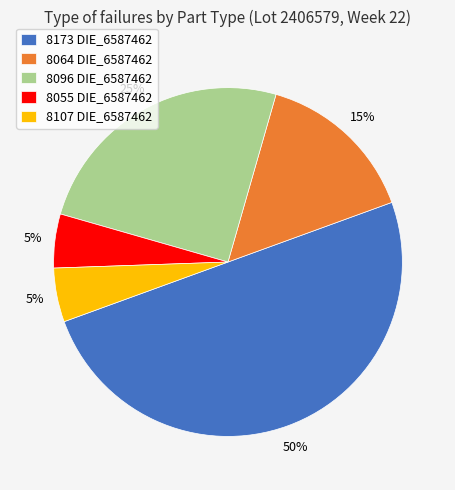

What is the ratio of the value at 8055 DIE_6587462 to the value at 8107 DIE_6587462?

1.0